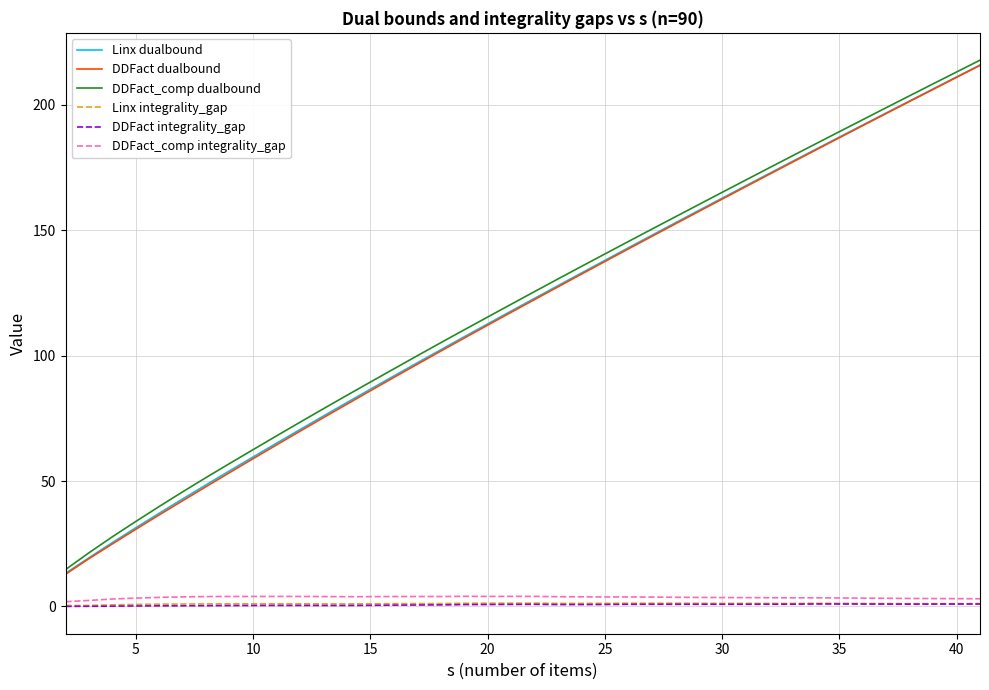

What is the lowest value of the Linx dualbound series?

13.2